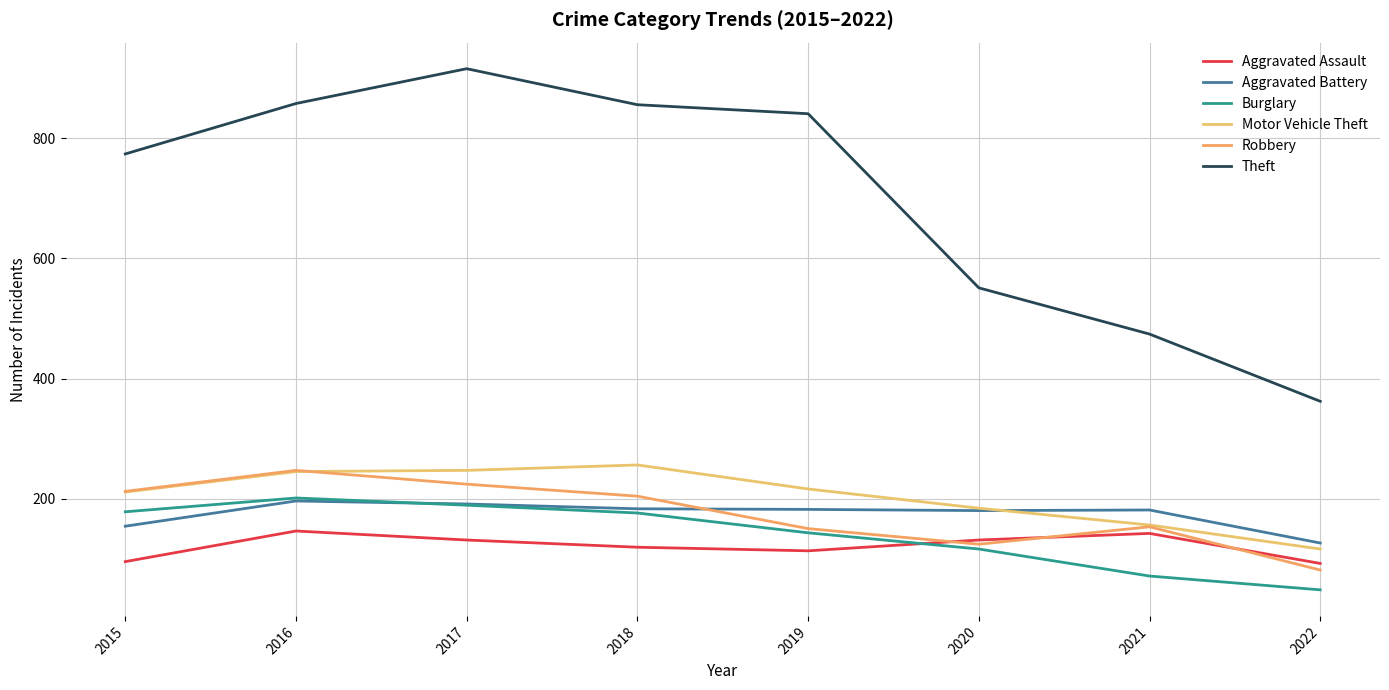

At which category is the sum across all series the highest?

2017